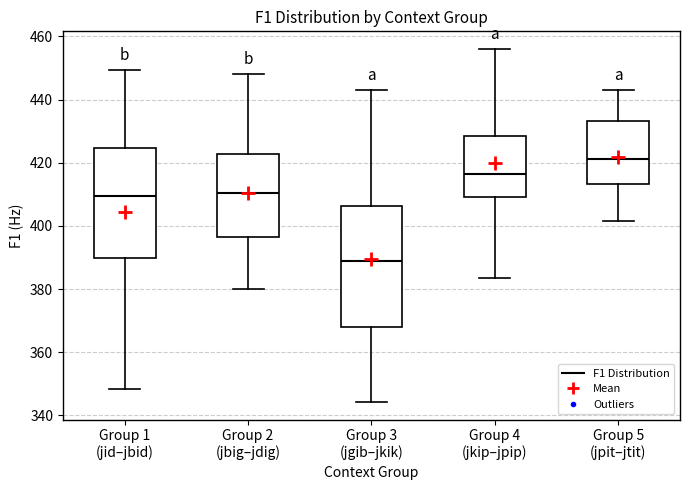

Reading left to right, transcribe this box plot: for each box, give where its median line is, the range the box spans, and where its two whiskers end, as read against the y-axis. The values are not printed on the chart, so give them approximately, as read against the axis.

Group 1 (jid–jbid): median 410, box 390 to 424, whiskers 348 to 450
Group 2 (jbig–jdig): median 410, box 396 to 422, whiskers 380 to 448
Group 3 (jgib–jkik): median 388, box 368 to 406, whiskers 344 to 444
Group 4 (jkip–jpip): median 416, box 410 to 428, whiskers 384 to 456
Group 5 (jpit–jtit): median 422, box 414 to 434, whiskers 402 to 444